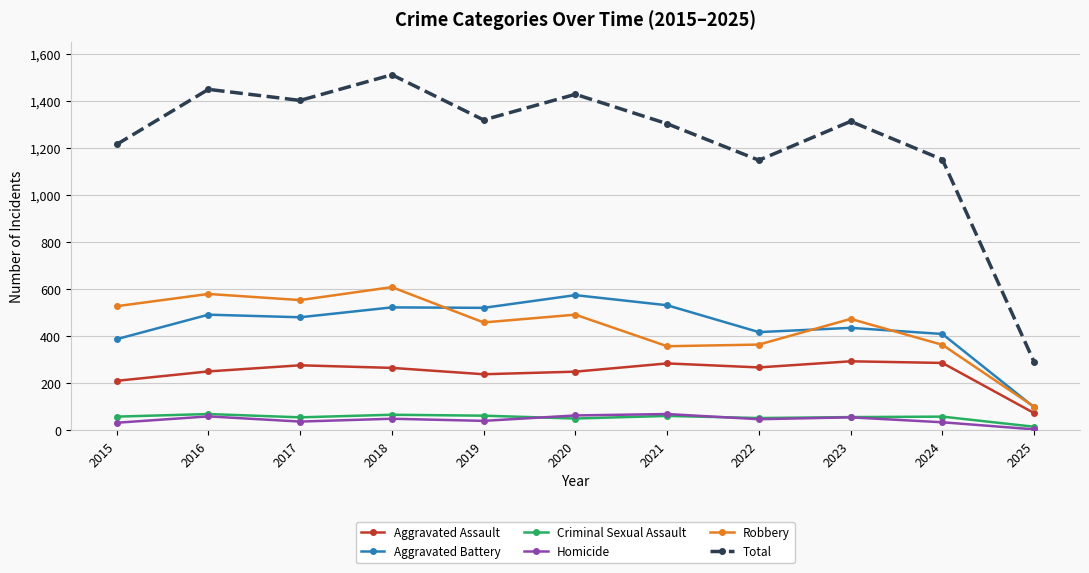

What are all the series names shown in the legend?

Aggravated Assault, Aggravated Battery, Criminal Sexual Assault, Homicide, Robbery, Total